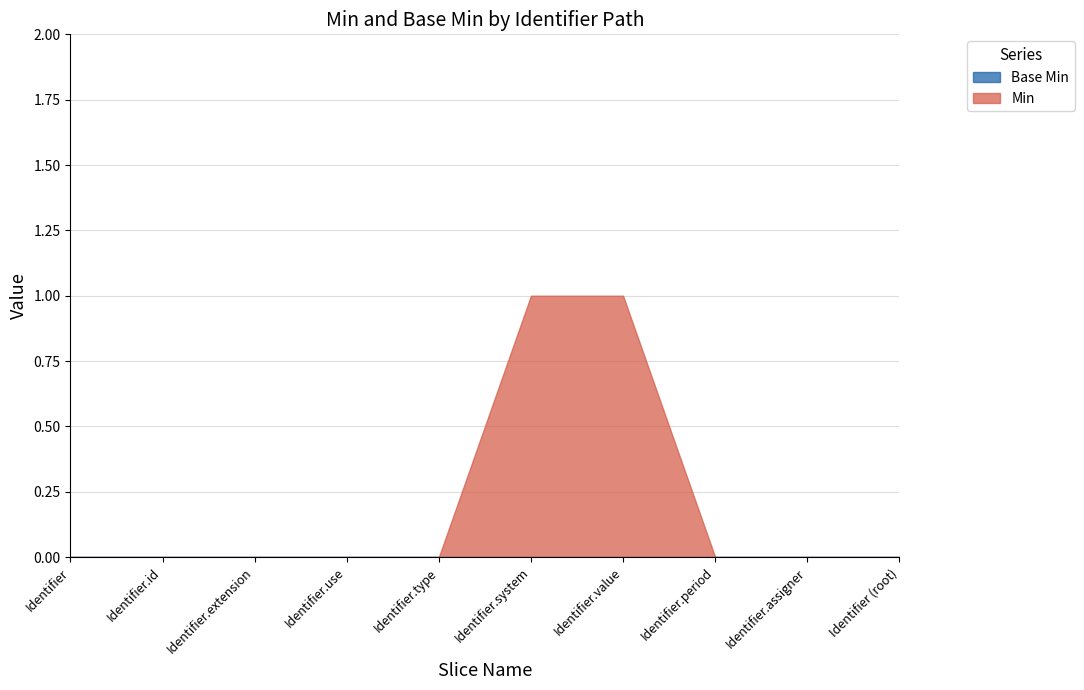

Reading left to right, transcribe all the data shown in this chart.

Base Min: 0	0	0	0	0	0	0	0	0	0
Min: 0	0	0	0	0	1	1	0	0	0